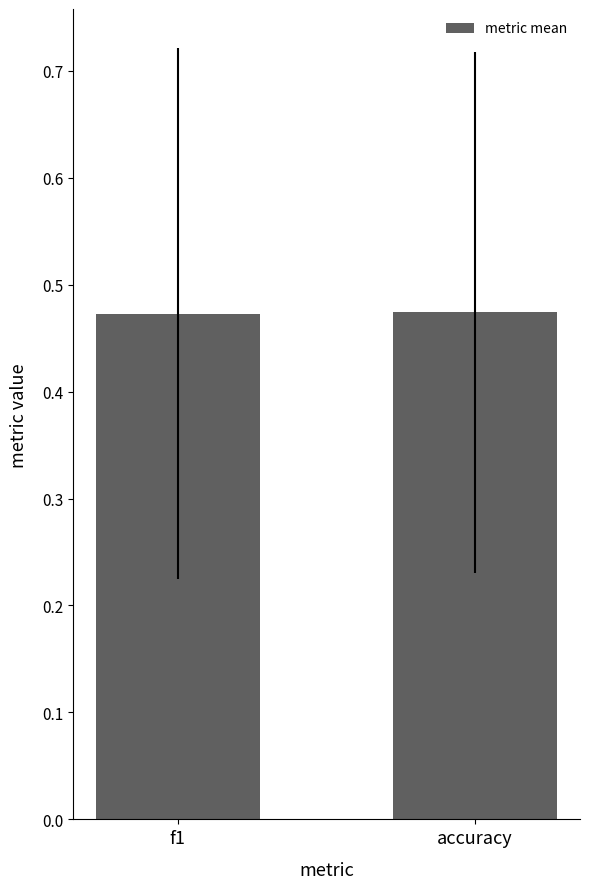

What is the sum of all values?

0.9